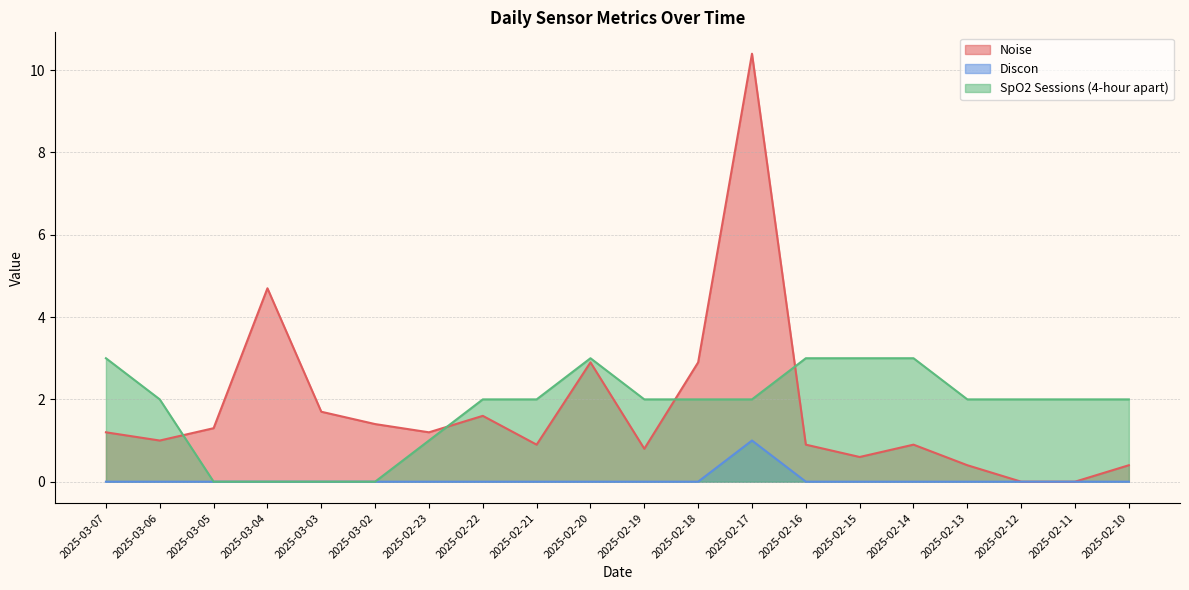

Rank the series by their maximum value, from highest to lowest.

Noise, SpO2 Sessions (4-hour apart), Discon